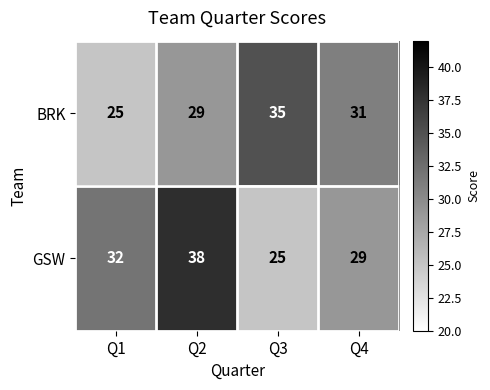

At which label does GSW reach its peak?

Q2